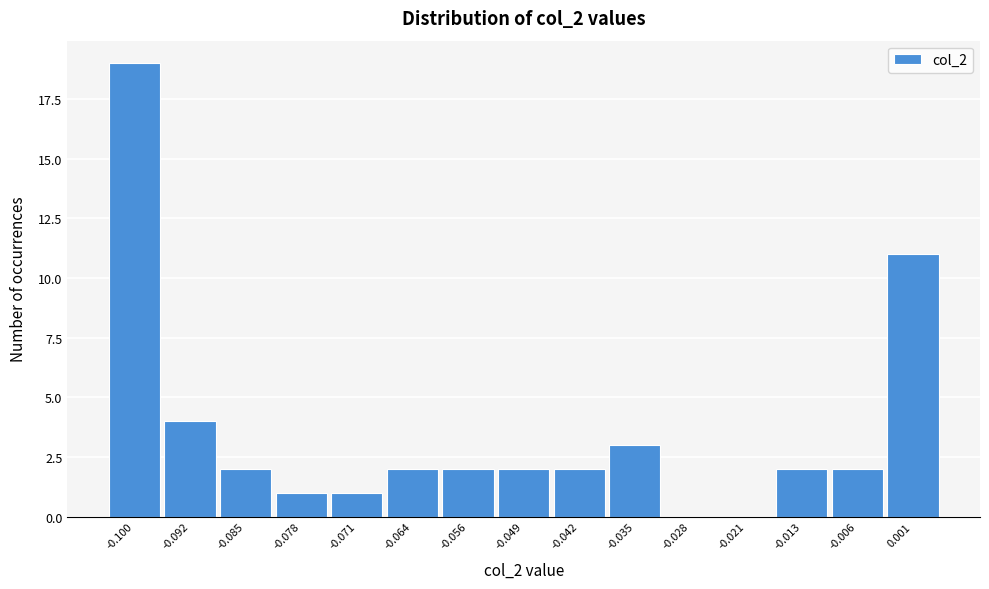

Reading left to right, extract all data points from this chart.

-0.100=19	-0.092=4	-0.085=2	-0.078=1	-0.071=1	-0.064=2	-0.056=2	-0.049=2	-0.042=2	-0.035=3	-0.028=0	-0.021=0	-0.013=2	-0.006=2	0.001=11